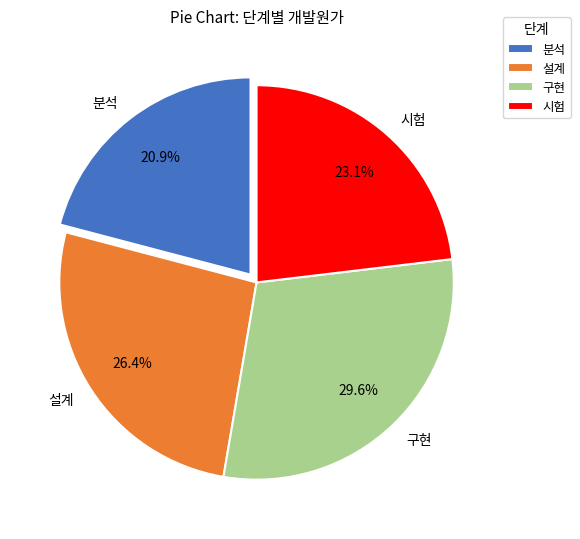

What portion of the pie excludes 구현?

70.4%